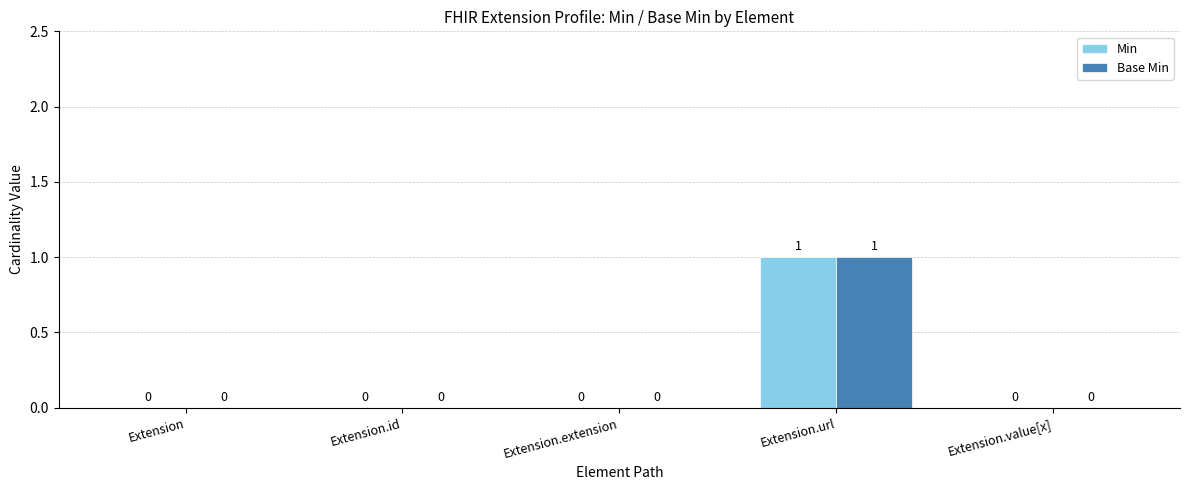

At which category is the sum across all series the highest?

Extension.url